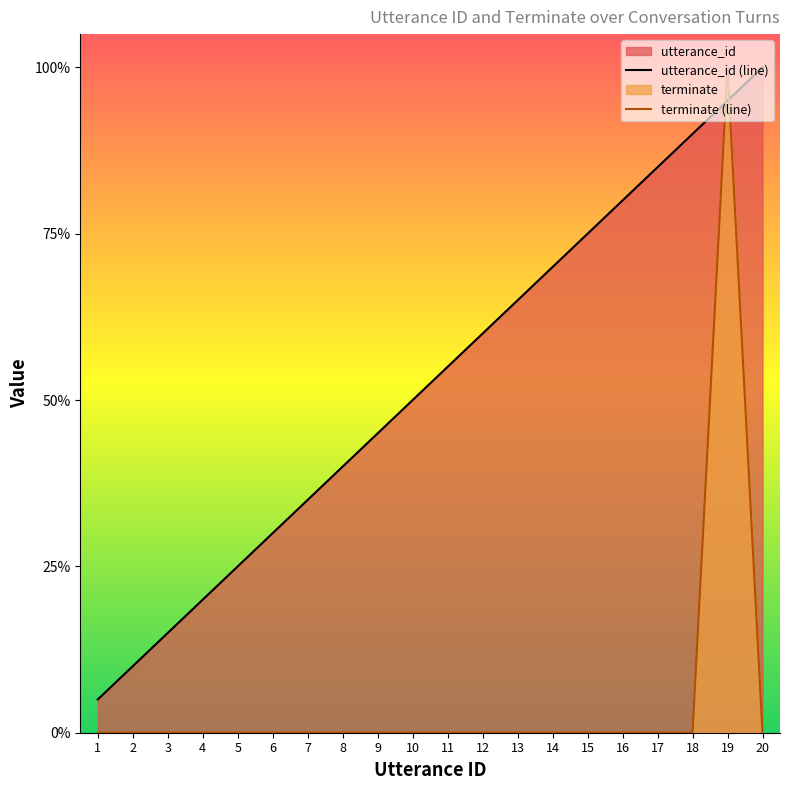

At how many categories does at least one series exceed 0?

20